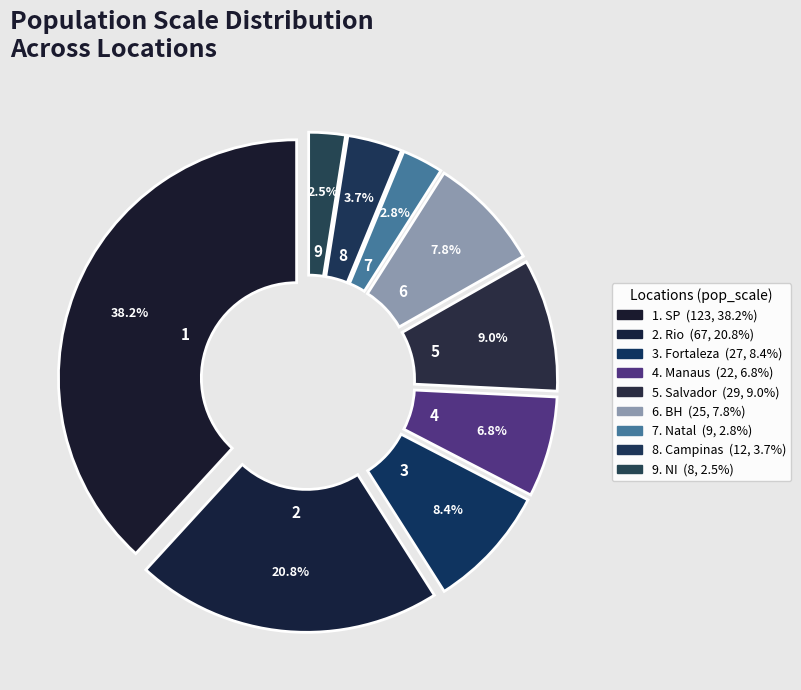

Rank the categories by value from highest to lowest.

SP, Rio, Salvador, Fortaleza, BH, Manaus, Campinas, Natal, NI